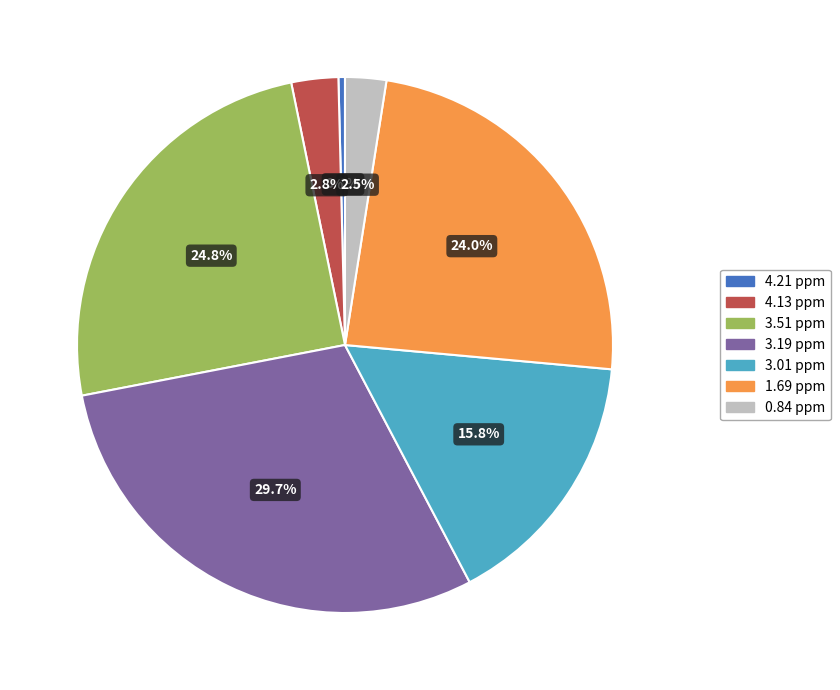

To the nearest percent, what portion does 4.13 ppm represent?

3%